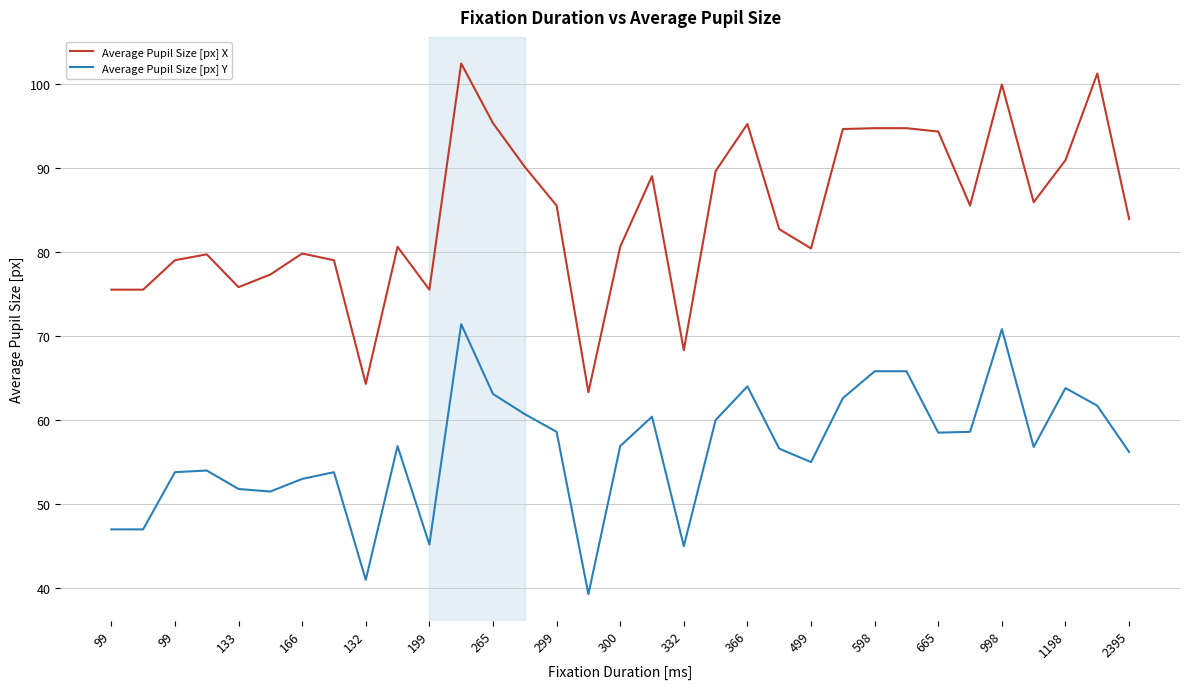

Rank the series by their maximum value, from highest to lowest.

Average Pupil Size [px] X, Average Pupil Size [px] Y